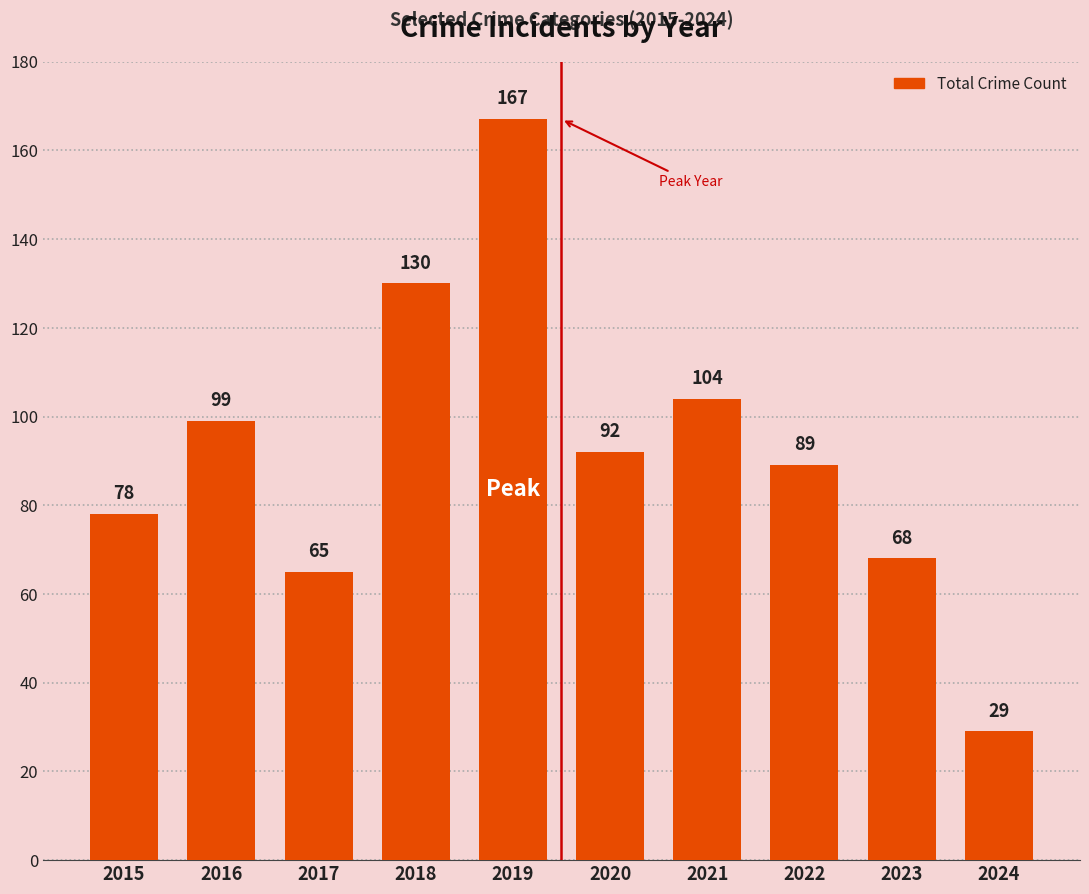

What is the difference between the values at 2023 and 2017?

3